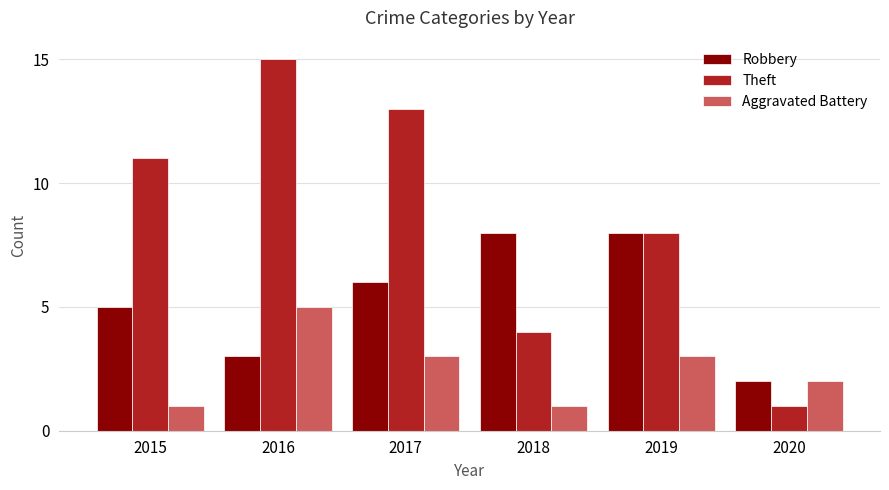

Which series changed the most between 2017 and 2020?

Theft